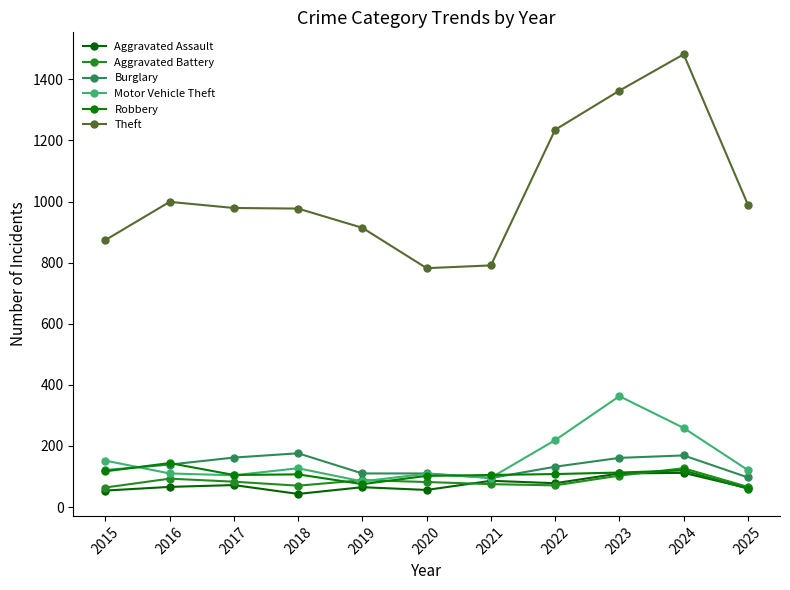

Reading right to left, what are all the values shown in this chart?

Aggravated Assault: 62	112	110	78	86	56	65	43	72	66	54
Aggravated Battery: 66	127	103	71	75	82	88	70	83	93	64
Burglary: 97	169	161	132	95	110	110	176	162	139	121
Motor Vehicle Theft: 121	259	363	219	96	109	84	127	104	110	152
Robbery: 60	120	113	108	105	102	75	107	105	144	117
Theft: 990	1482	1363	1235	791	782	914	977	979	999	874